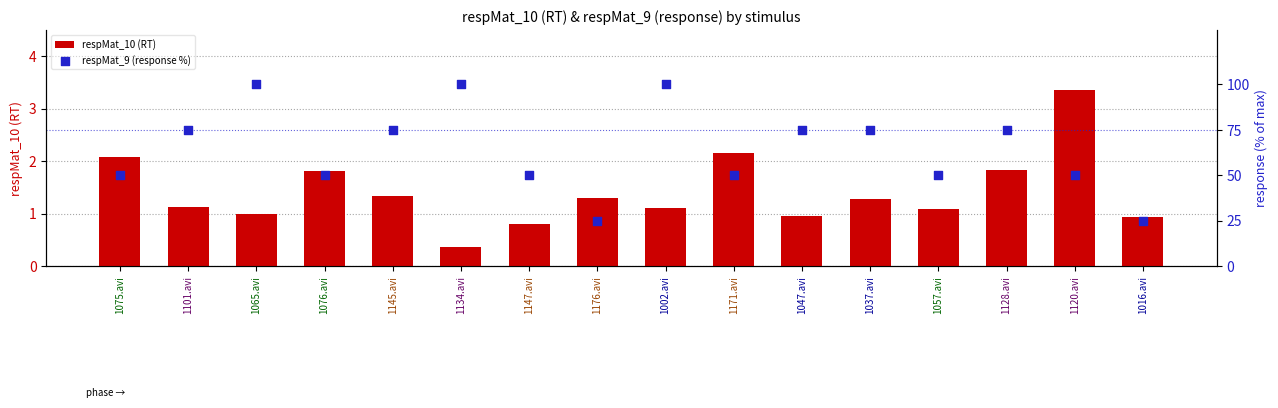

Is the value of respMat_9 (response %) at 1171.avi greater than the value of respMat_10 (RT) at 1147.avi?

Yes